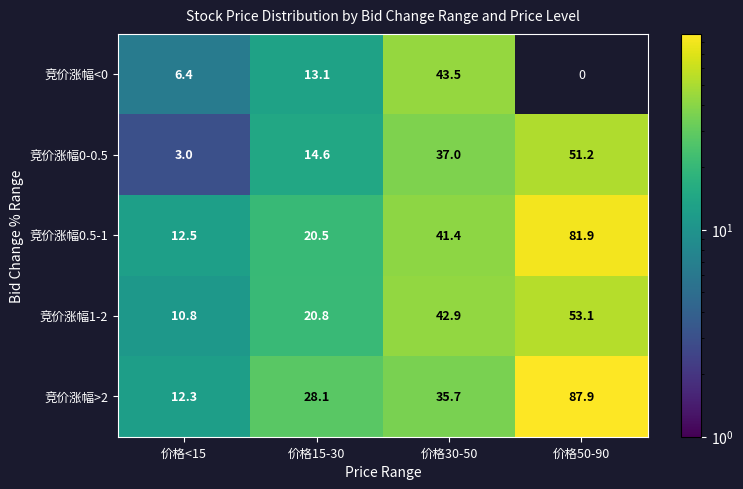

Where is 竞价涨幅0-0.5 nearest to the value 27?

价格30-50